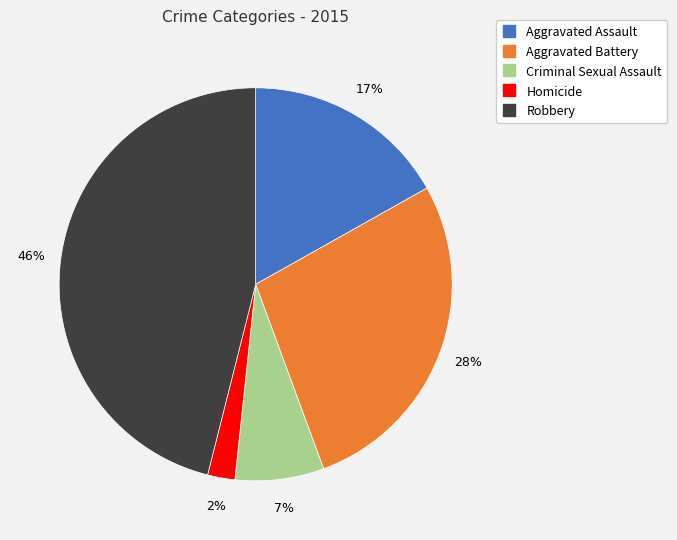

Approximately how many times larger is the value at Robbery compared to Aggravated Assault?

2.7